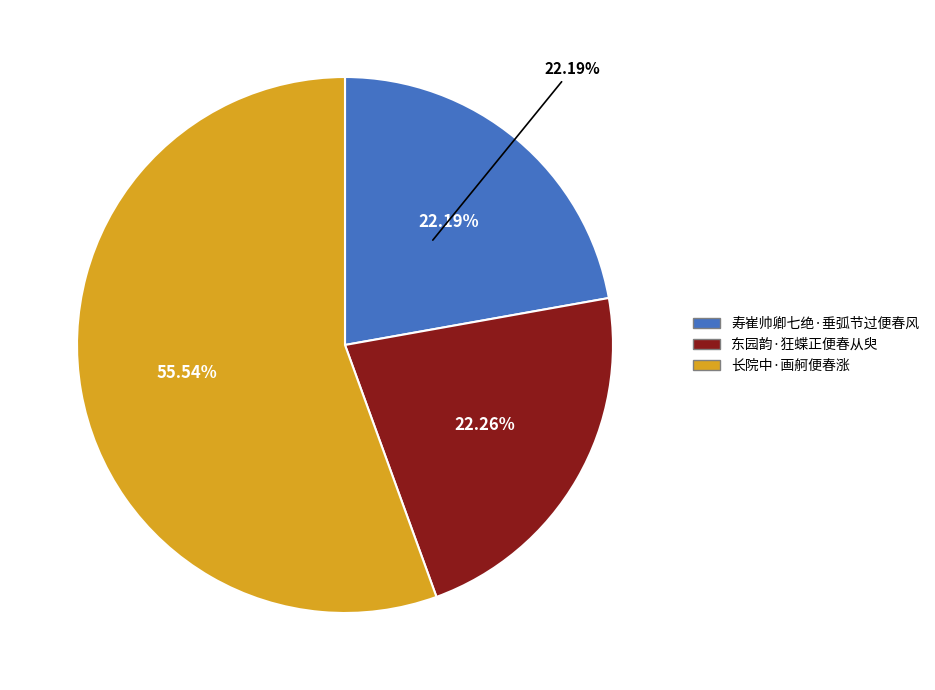

Is there a majority slice in this chart?

Yes